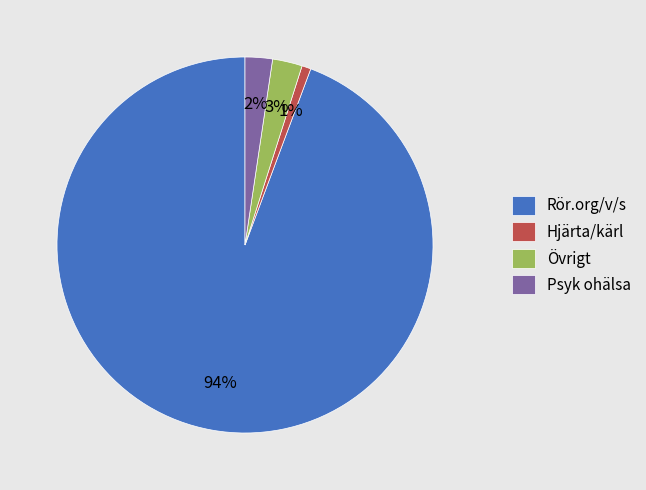

Which has a higher value, Hjärta/kärl or Rör.org/v/s?

Rör.org/v/s